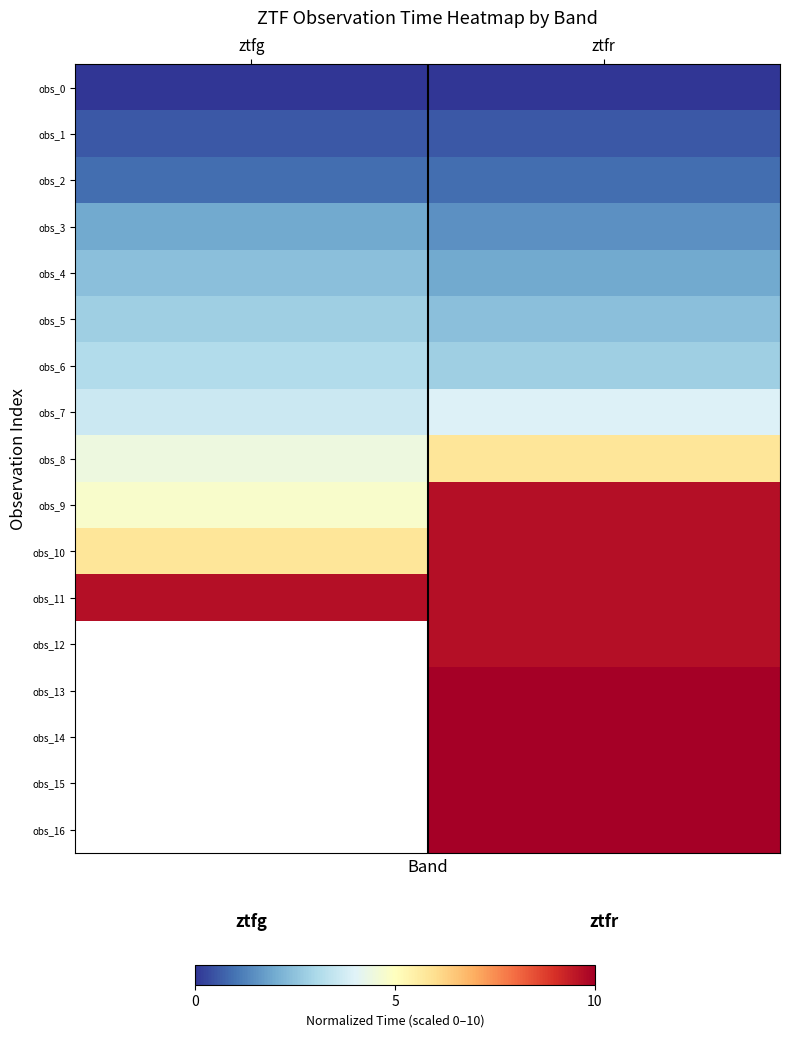

What is the difference between the maximum and minimum values in the obs_8 series?

1.4